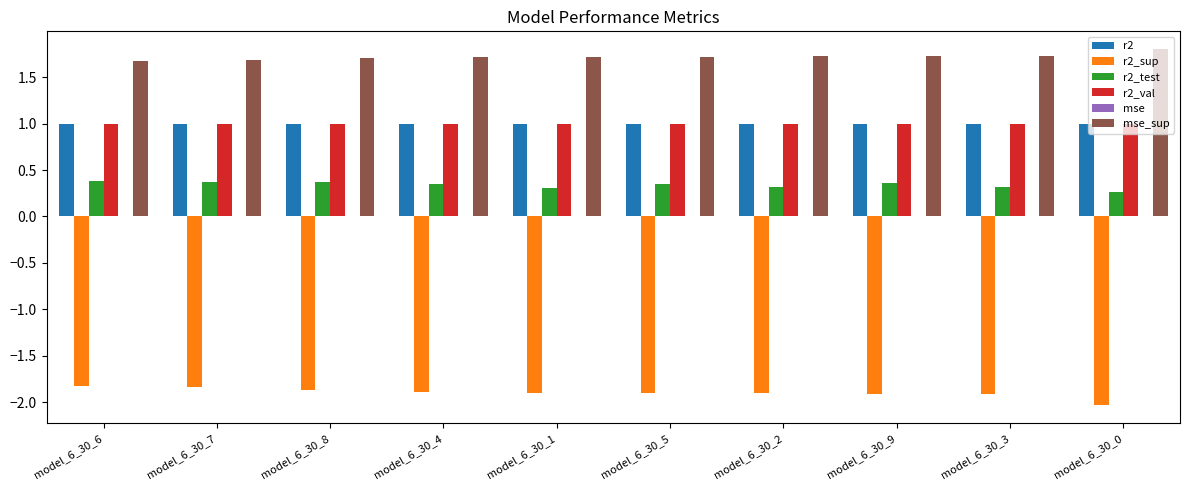

The value of r2 at model_6_30_2 is 0.4. True or false?

False